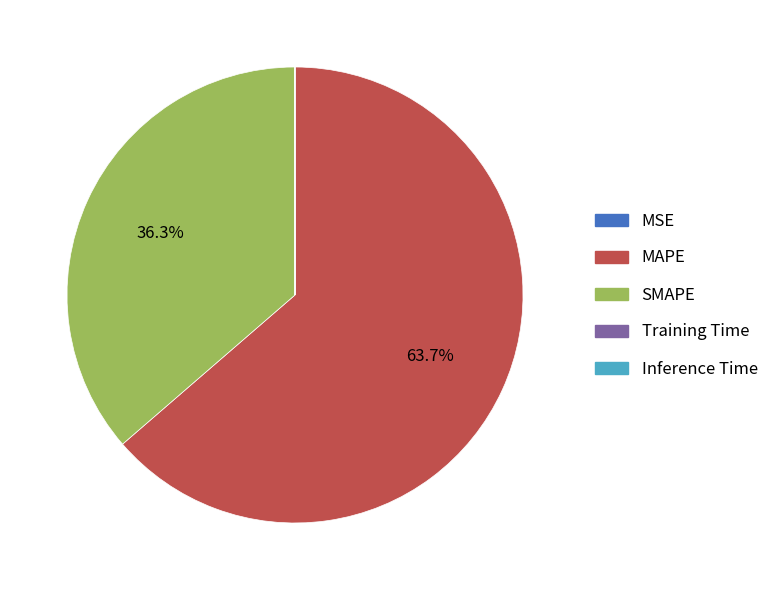

Which category accounts for the majority?

MAPE